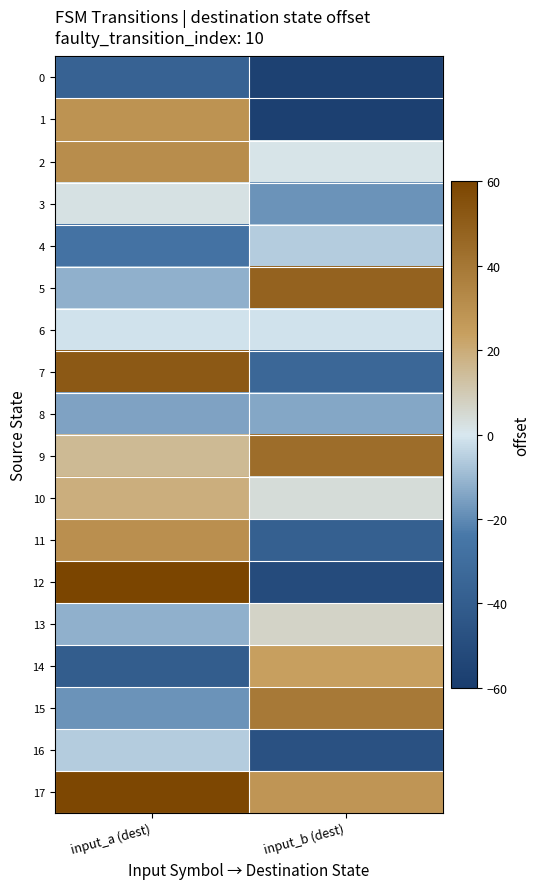

Which category has the highest value across all series?

input_a (dest)